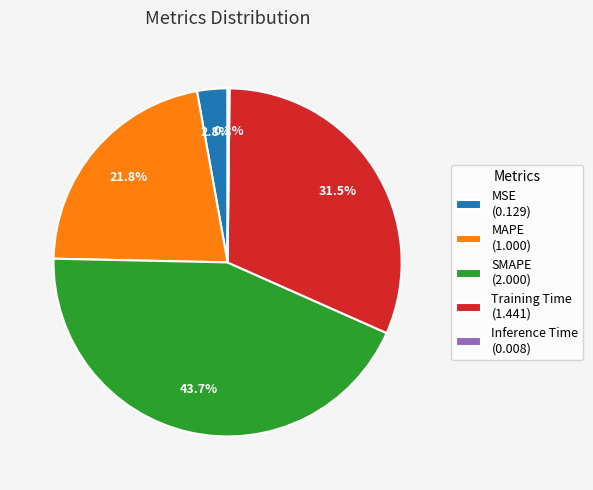

Which has a higher value, MSE (0.129) or Training Time (1.441)?

Training Time (1.441)